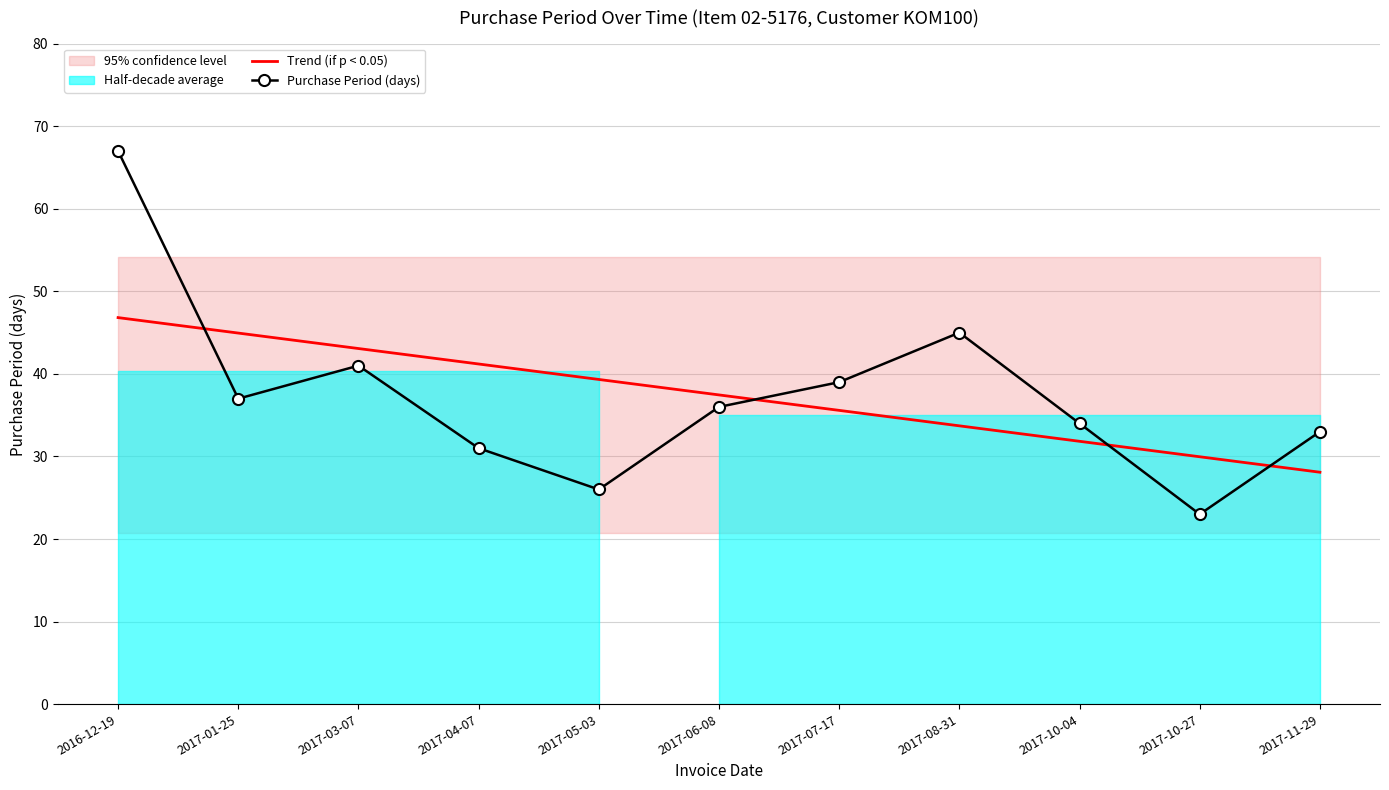

What is the difference between the maximum and minimum values in the Purchase Period (days) series?

44.0